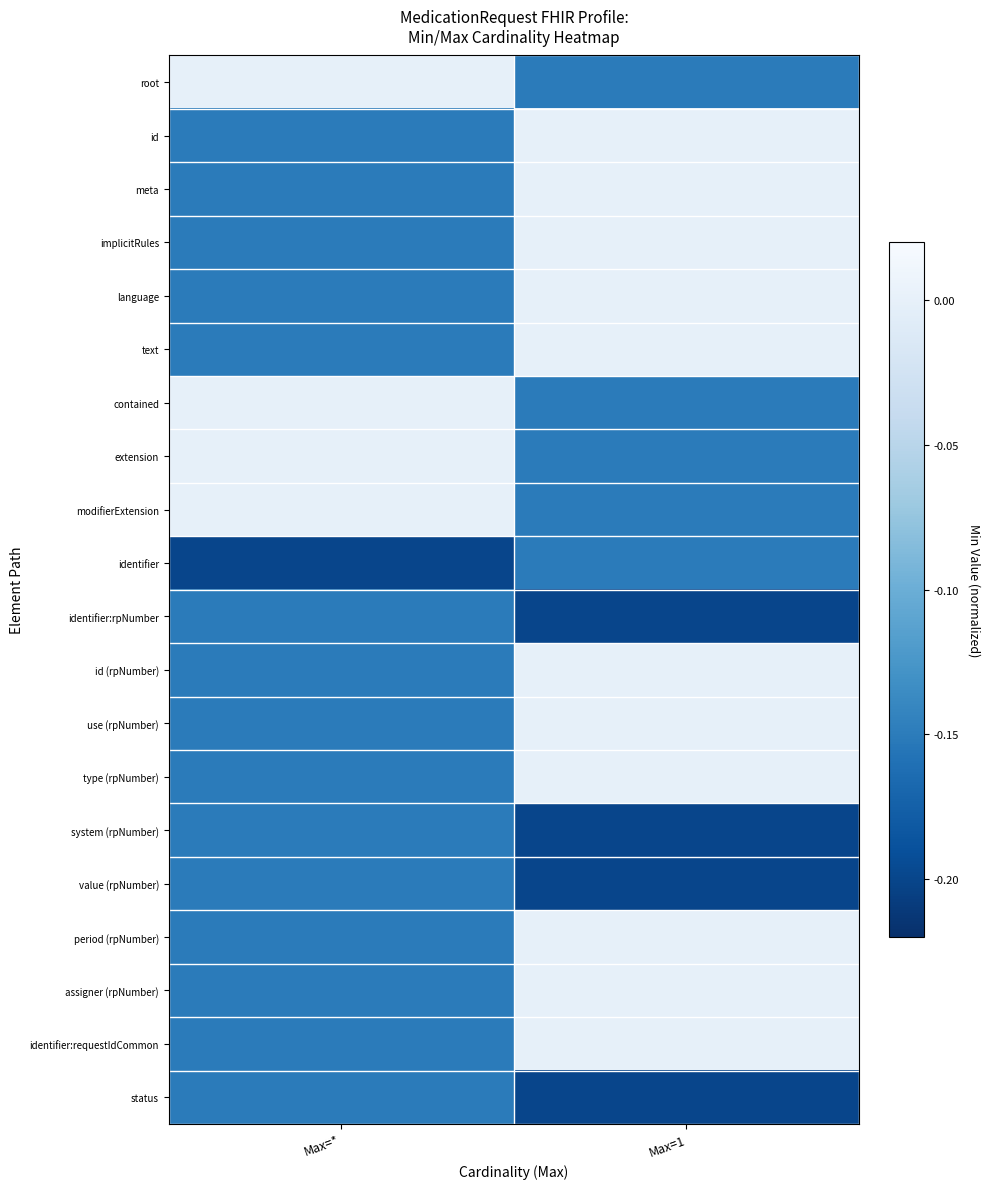

At which category is the sum across all series the highest?

Max=1